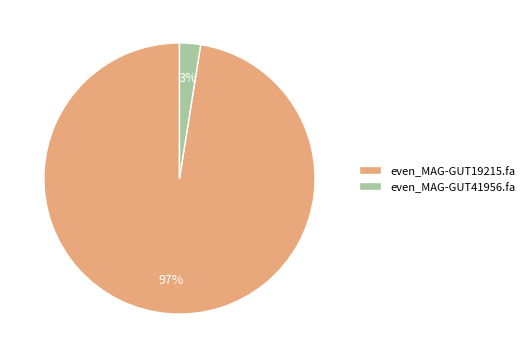

What is the smallest slice in the pie chart?

even_MAG-GUT41956.fa